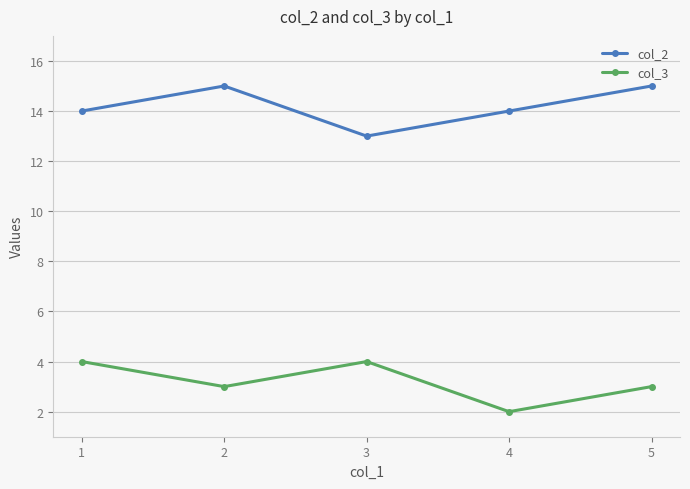

At which category does col_2 reach its first local valley?

3